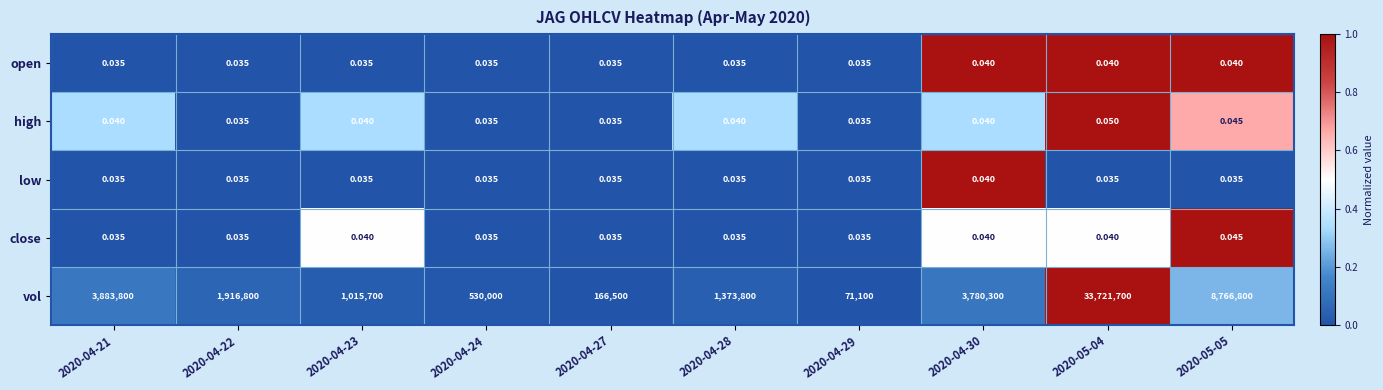

What is the difference between the highest and lowest values at 2020-04-23?

1015700.0